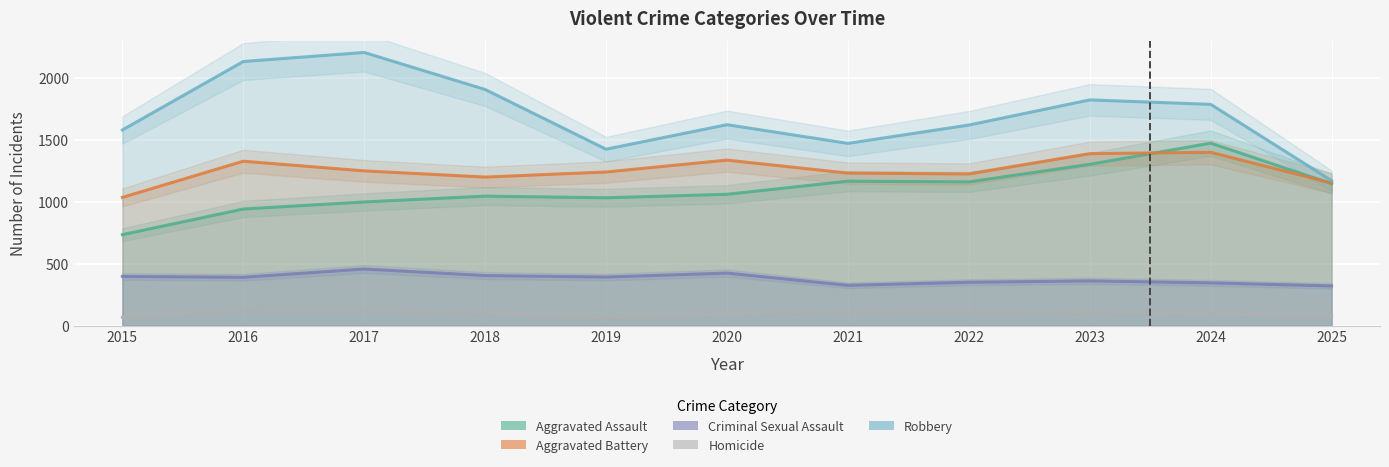

How many values in the Aggravated Assault series are below 1060?

5